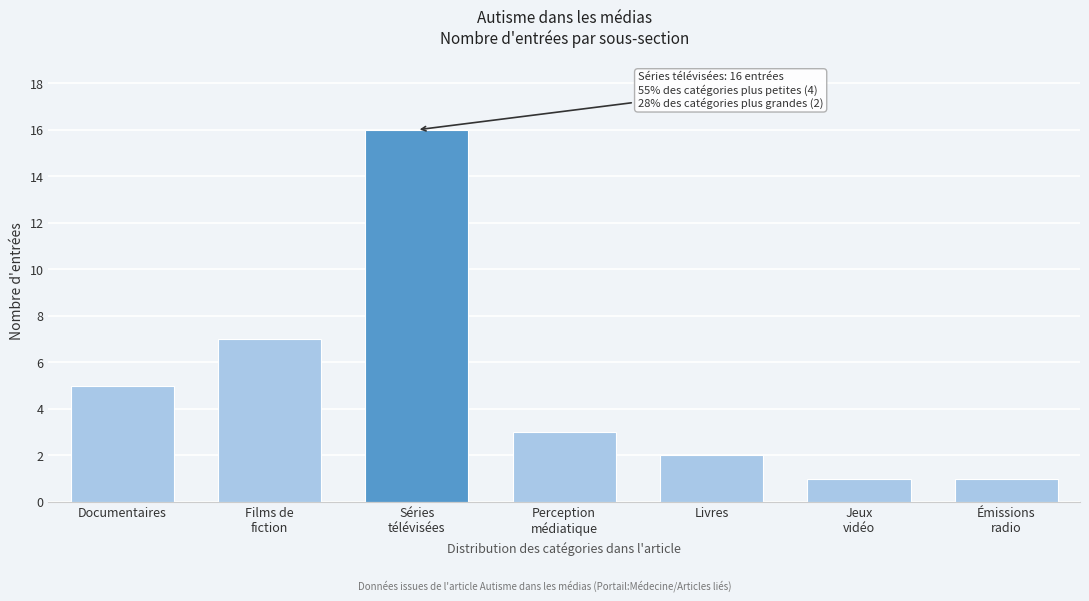

Reading left to right, list all the values displayed in this chart.

5	7	16	3	2	1	1